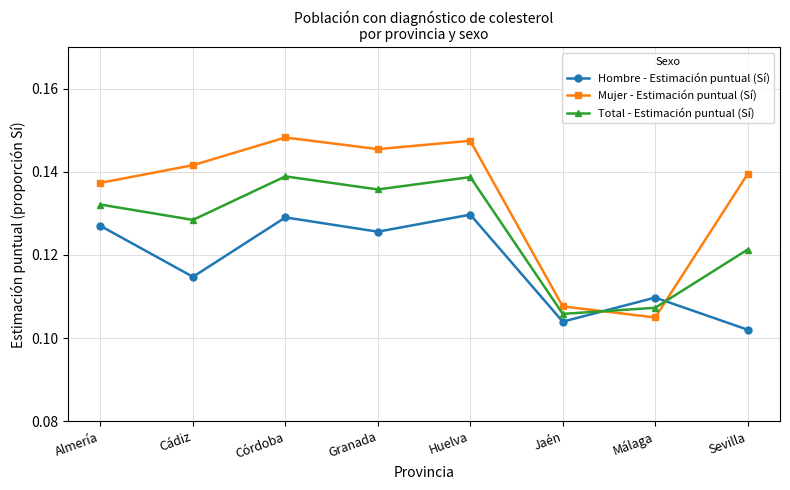

Where do Total - Estimación puntual (Sí) and Hombre - Estimación puntual (Sí) first cross each other?

Jaén and Málaga